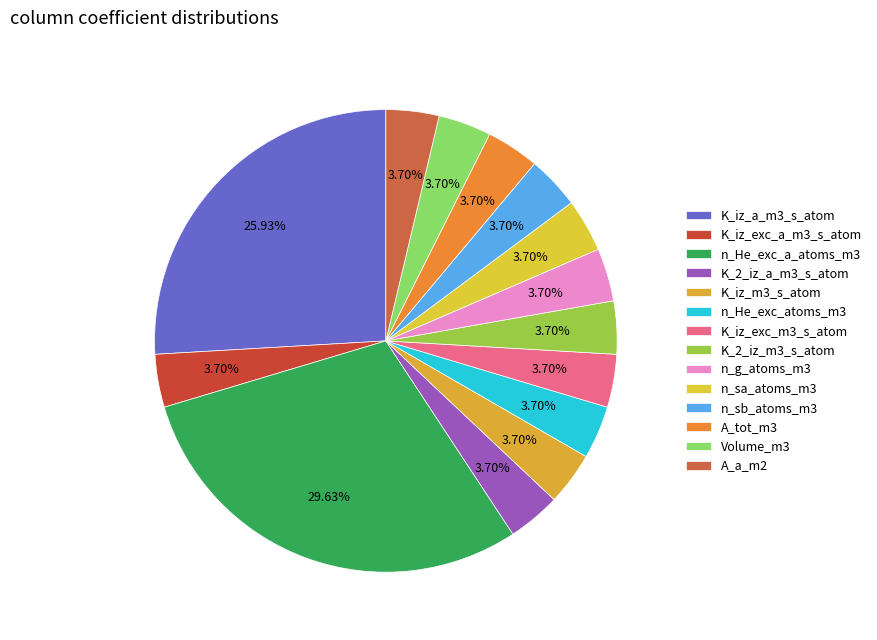

What is the ratio of the value at K_2_iz_a_m3_s_atom to the value at A_a_m2?

1.0